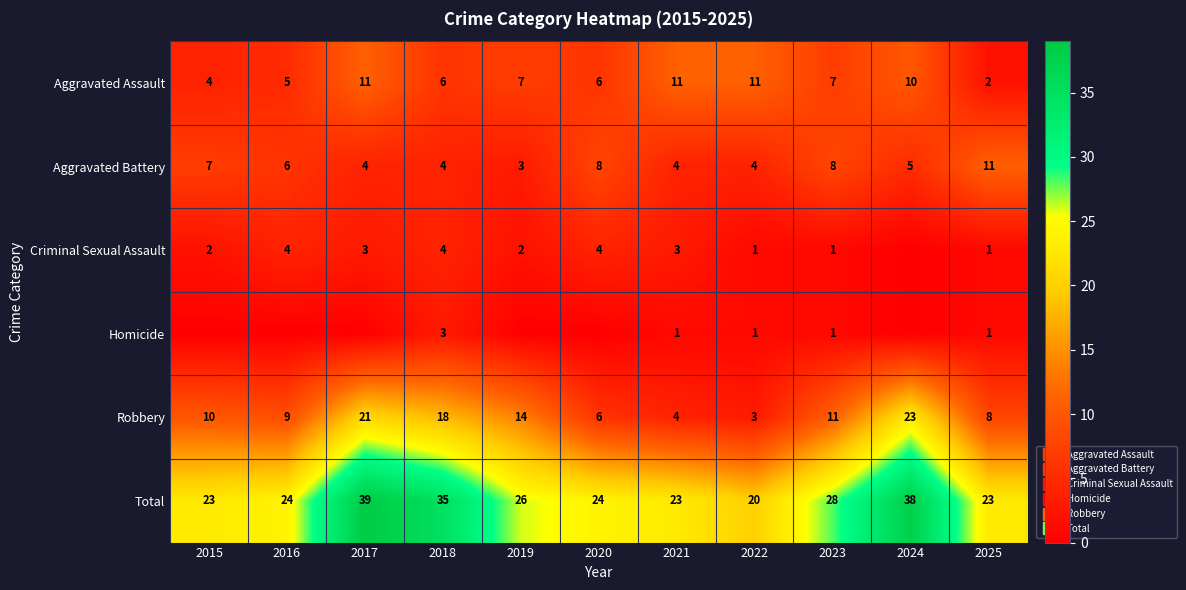

Which series has the largest total across all categories?

Total